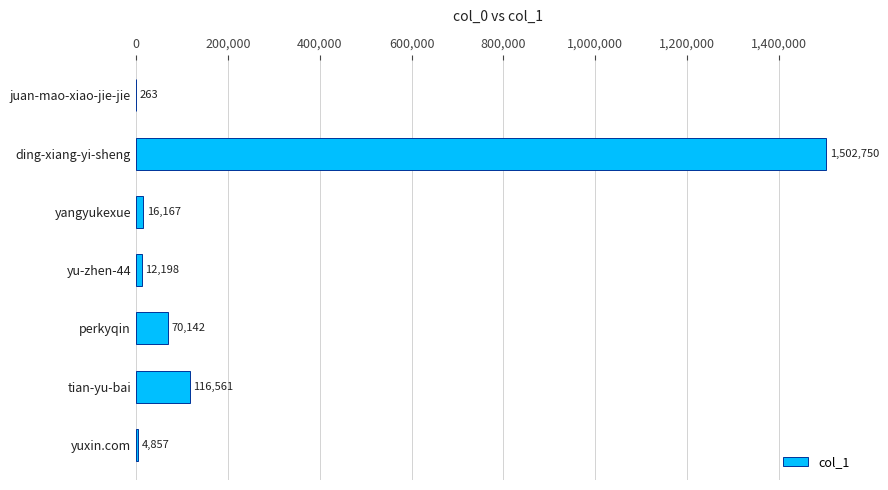

At which category does the chart reach its peak across all series?

ding-xiang-yi-sheng